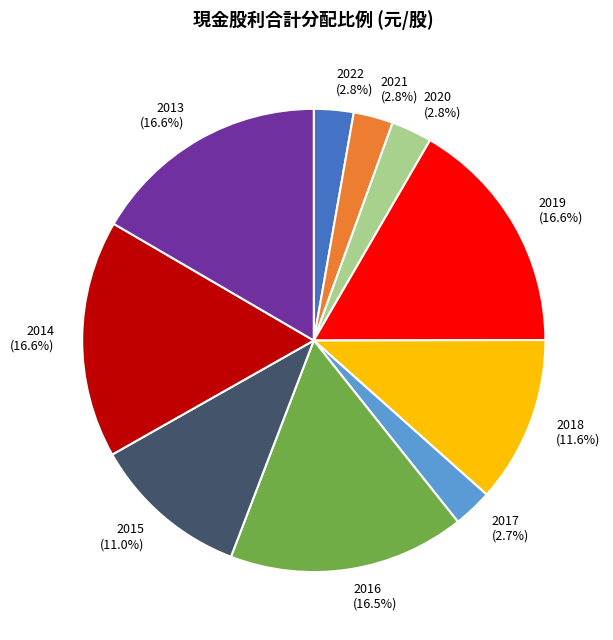

Approximately how many times larger is the value at 2016 compared to 2014?

1.0